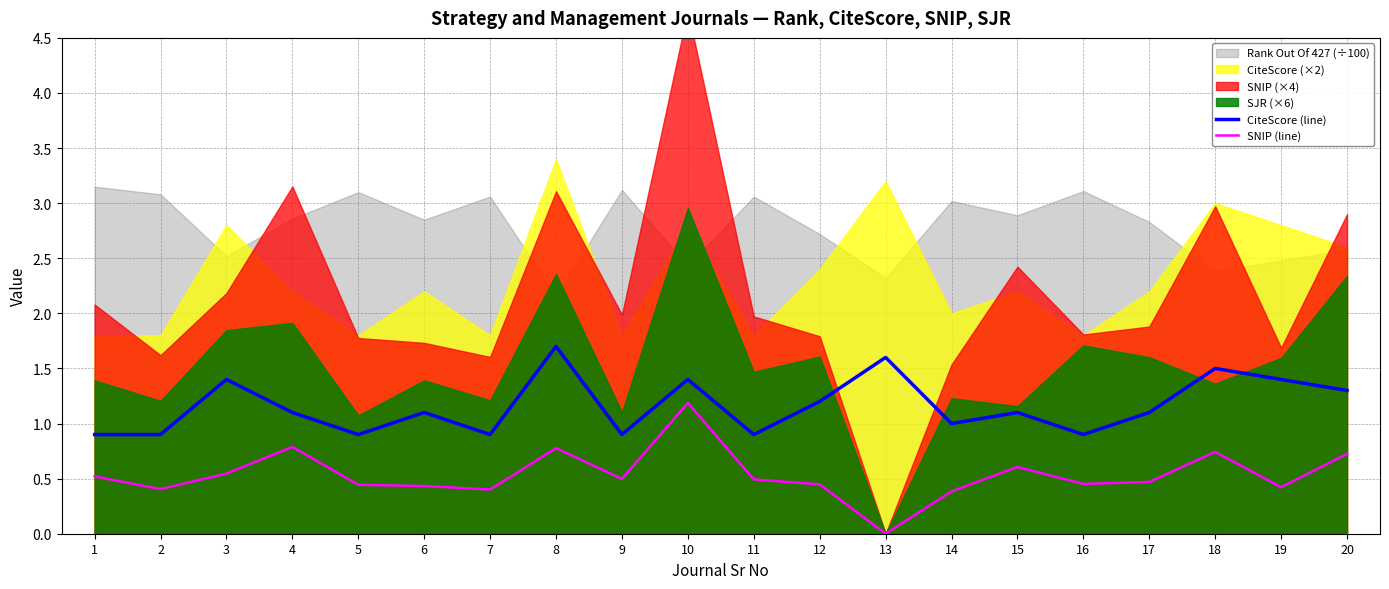

What is the difference between the CiteScore (line) values at 1 and 4?

0.2